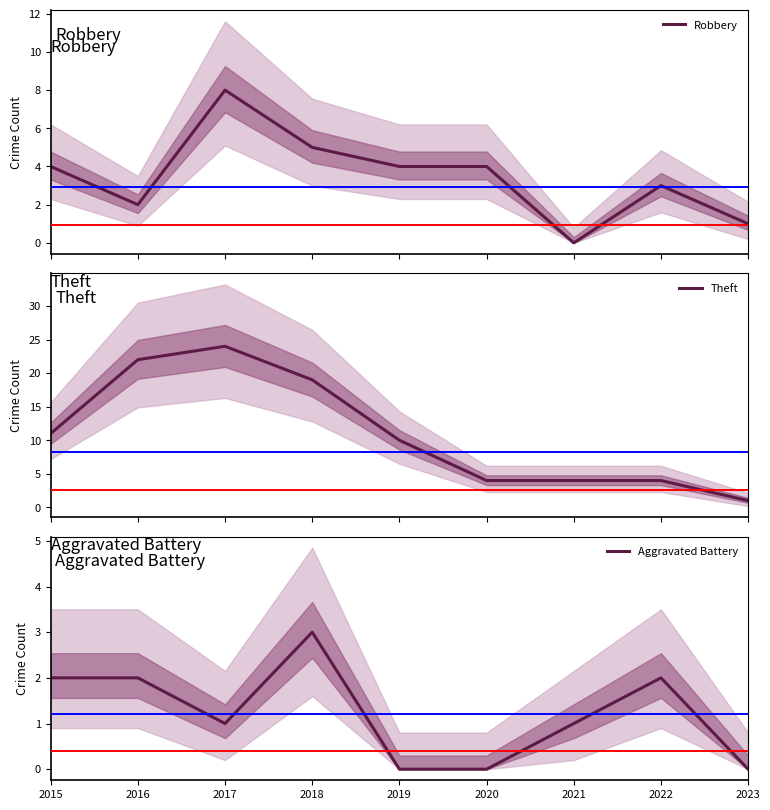

Reading left to right, what are all the values shown in this chart?

Robbery: 2015=4	2016=2	2017=8	2018=5	2019=4	2020=4	2021=0	2022=3	2023=1
Theft: 2015=11	2016=22	2017=24	2018=19	2019=10	2020=4	2021=4	2022=4	2023=1
Aggravated Battery: 2015=2	2016=2	2017=1	2018=3	2019=0	2020=0	2021=1	2022=2	2023=0